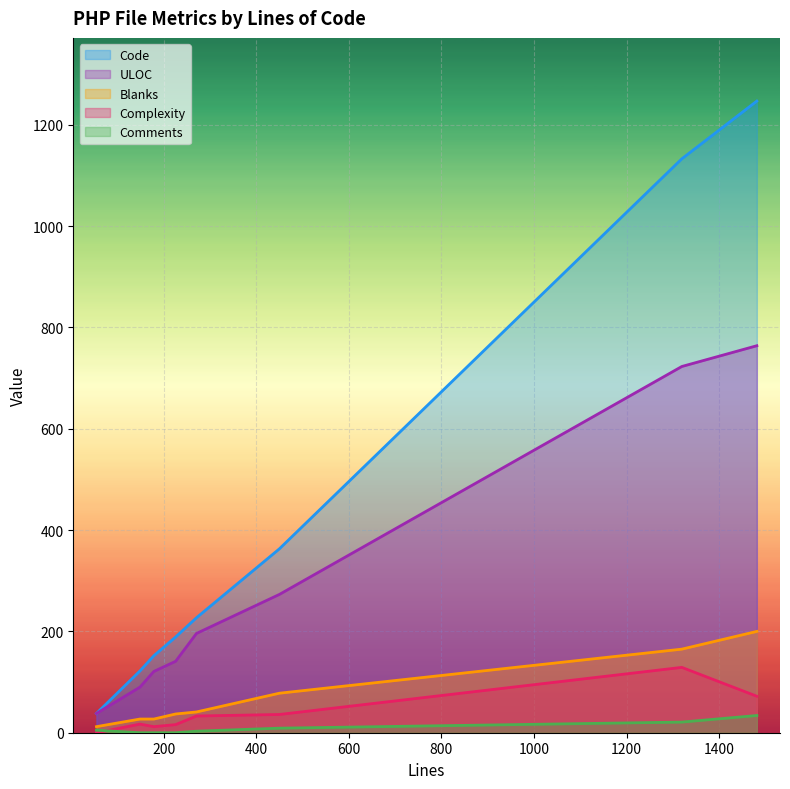

True or false: Complexity has more than 1 points higher than both neighbors.

True